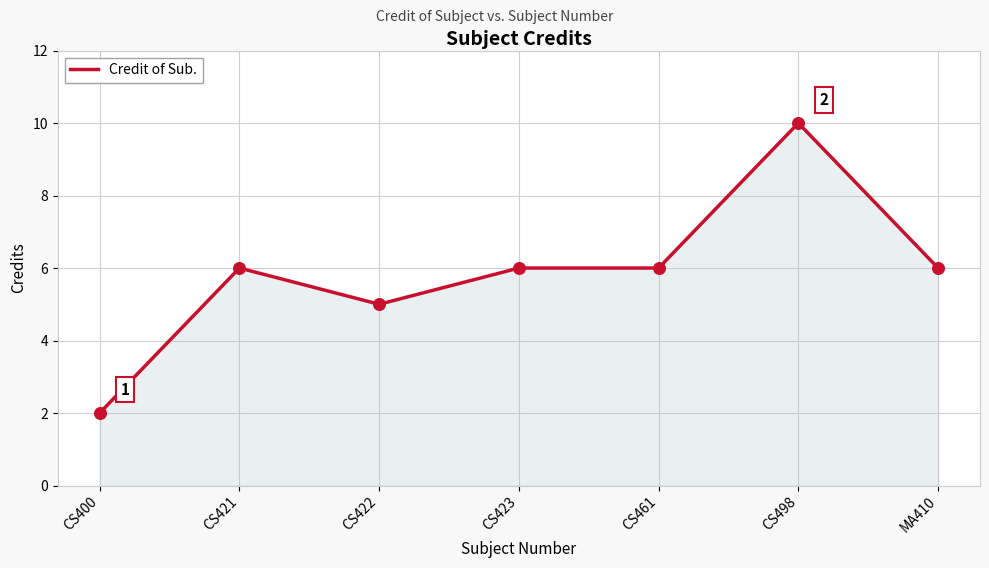

What is the change in value from CS423 to CS498?

+4